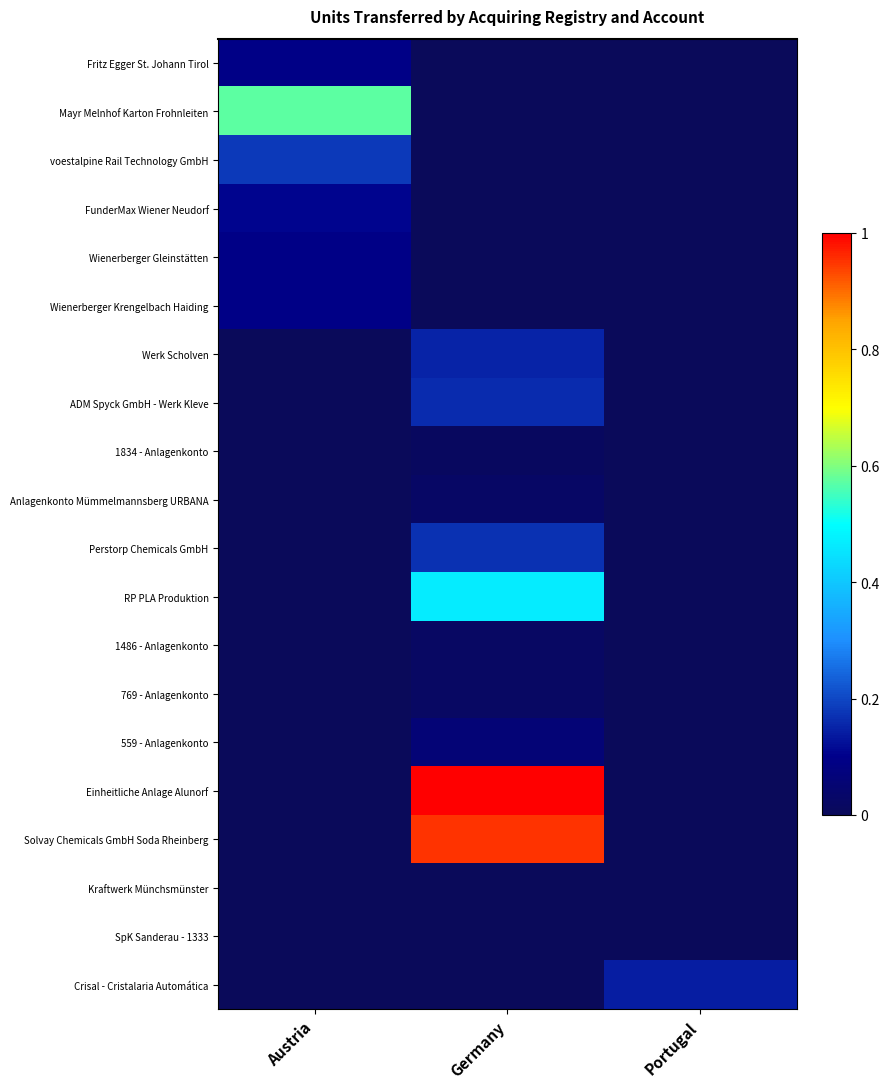

At which label does 559 - Anlagenkonto reach its peak?

Germany